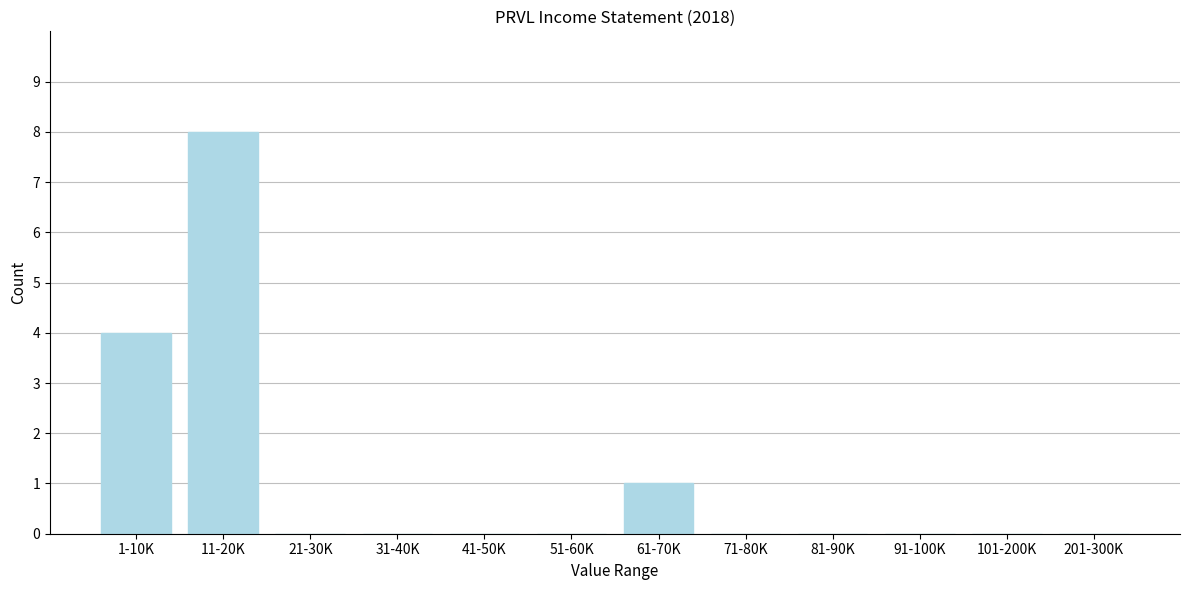

Reading left to right, transcribe all the data shown in this chart.

1-10K=4	11-20K=8	21-30K=0	31-40K=0	41-50K=0	51-60K=0	61-70K=1	71-80K=0	81-90K=0	91-100K=0	101-200K=0	201-300K=0